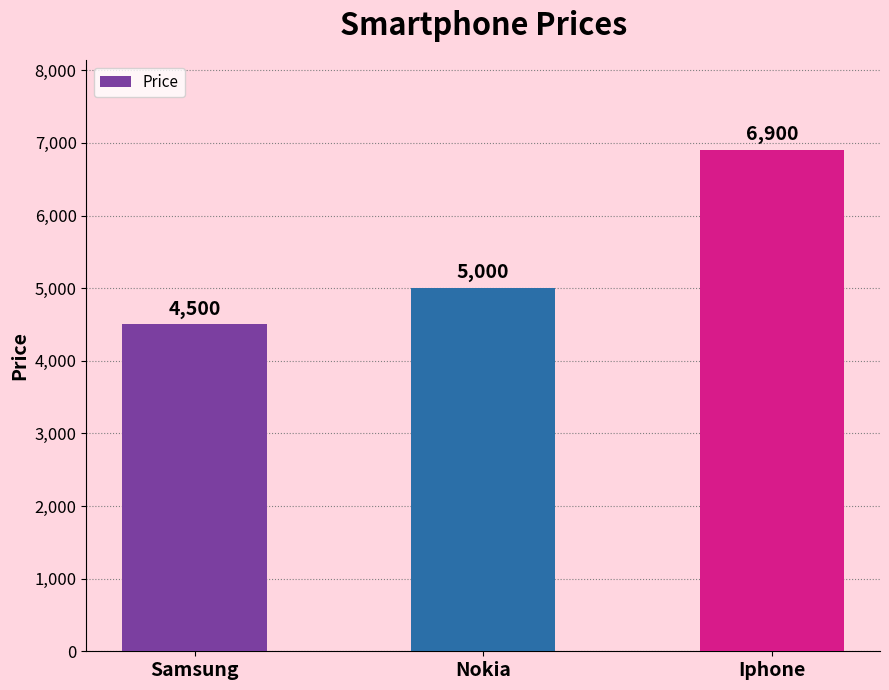

What is the label of the 2nd bar from the left?

Nokia